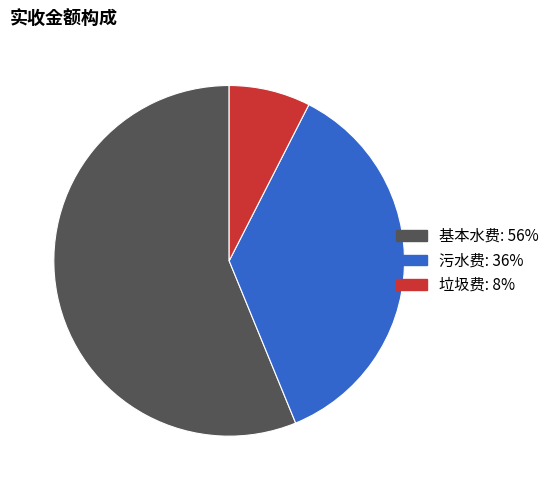

How many segments does this pie chart have?

3